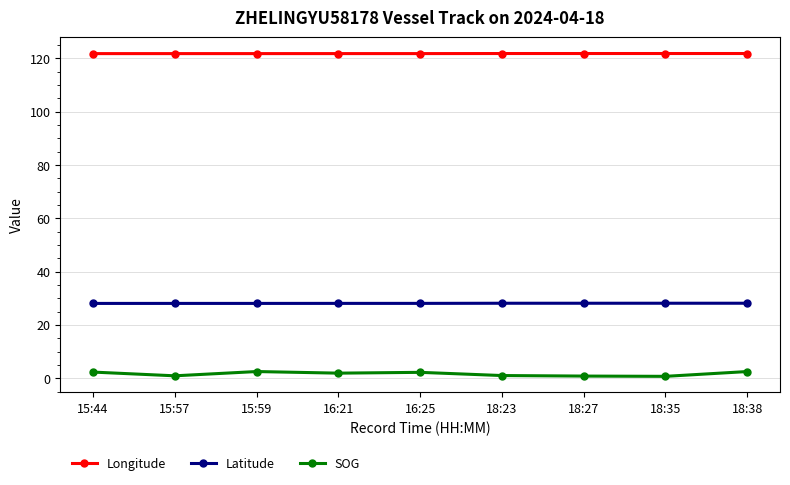

Is the value of Longitude at 18:35 greater than the value of SOG at 15:44?

Yes